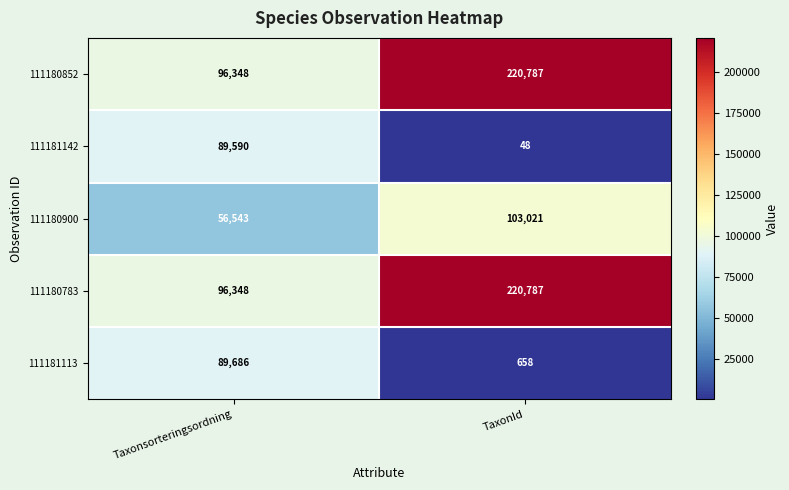

Count the number of categories in the chart.

2